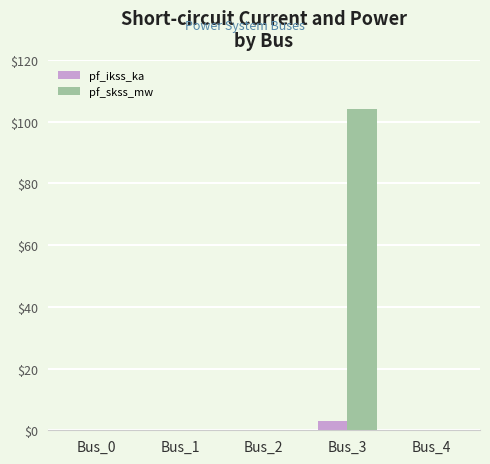

Which category has the highest value across all series?

Bus_3